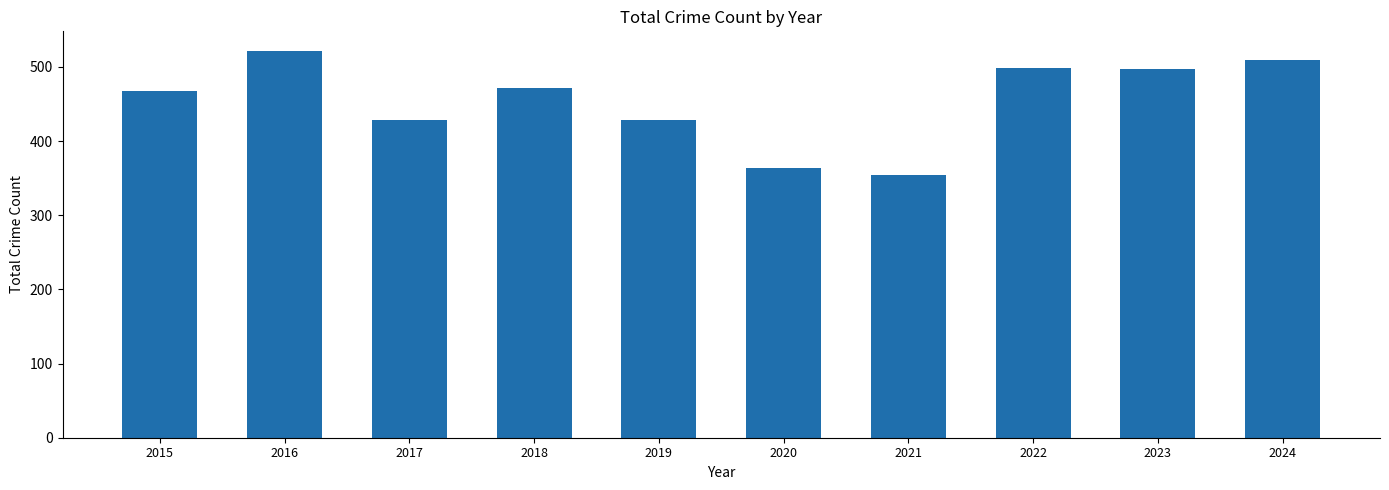

True or false: the data shows 687 at 2017.

False